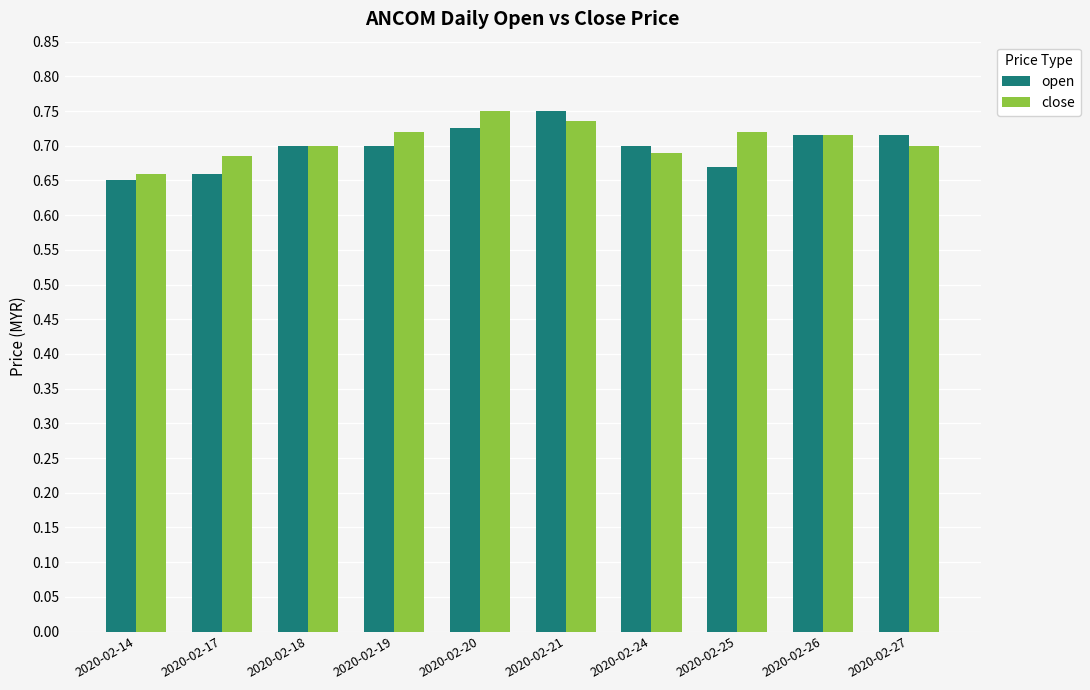

Which series has the largest total across all categories?

close